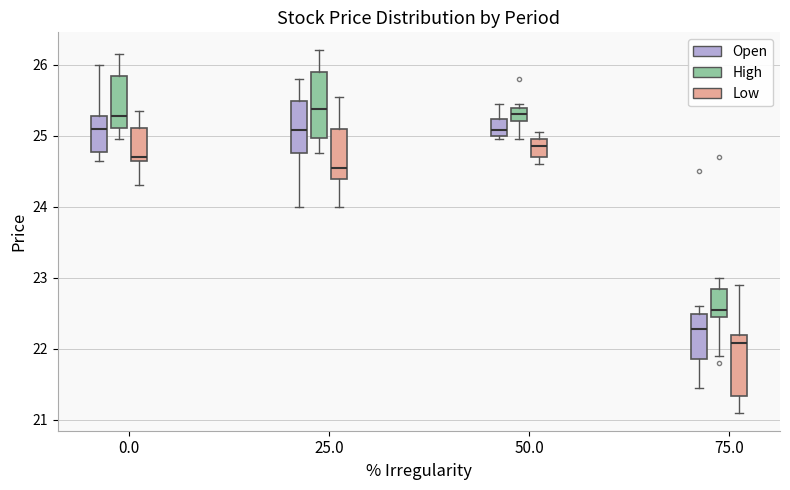

Reading left to right, read every box against the y-axis: the position of its median line, the range the box covers, and the ends of its whiskers. The values are not printed on the chart, so give them approximately, as read against the axis.

0.0 (Open): median 25.1, box 24.8 to 25.3, whiskers 24.7 to 26.0
0.0 (High): median 25.3, box 25.1 to 25.8, whiskers 25.0 to 26.2
0.0 (Low): median 24.7 (just above the box's lower edge), box 24.7 to 25.1, whiskers 24.3 to 25.4
25.0 (Open): median 25.1, box 24.8 to 25.5, whiskers 24.0 to 25.8
25.0 (High): median 25.4, box 25.0 to 25.9, whiskers 24.8 to 26.2
25.0 (Low): median 24.6, box 24.4 to 25.1, whiskers 24.0 to 25.6
50.0 (Open): median 25.1, box 25.0 to 25.2, whiskers 25.0 (just below the box's lower edge) to 25.5
50.0 (High): median 25.3, box 25.2 to 25.4, whiskers 25.0 to 25.5
50.0 (Low): median 24.9, box 24.7 to 25.0, whiskers 24.6 to 25.1
75.0 (Open): median 22.3, box 21.9 to 22.5, whiskers 21.5 to 22.6
75.0 (High): median 22.6, box 22.5 to 22.8, whiskers 21.9 to 23.0
75.0 (Low): median 22.1, box 21.3 to 22.2, whiskers 21.1 to 22.9